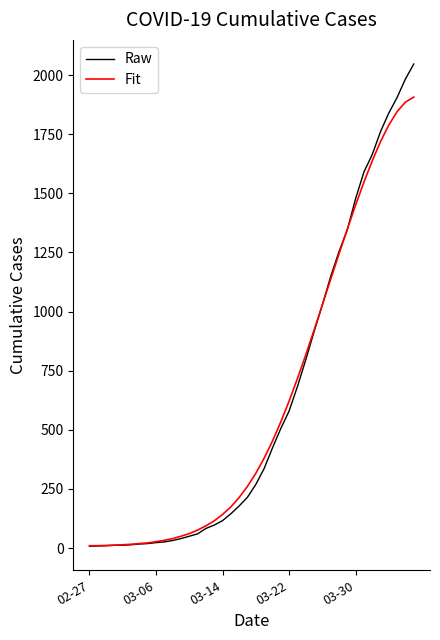

Which series has the largest range (max minus min)?

Raw